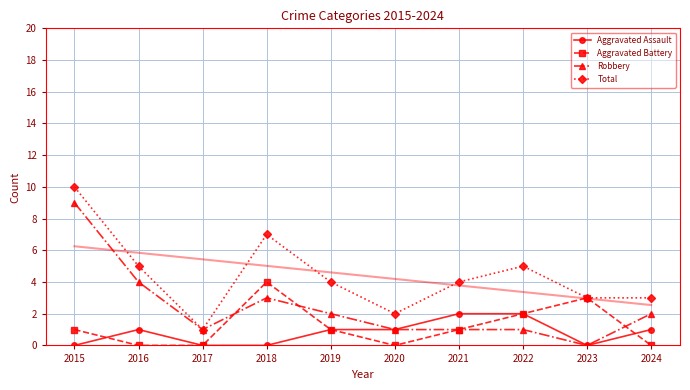

What is the sum of the Aggravated Battery values at 2016 and 2022?

2